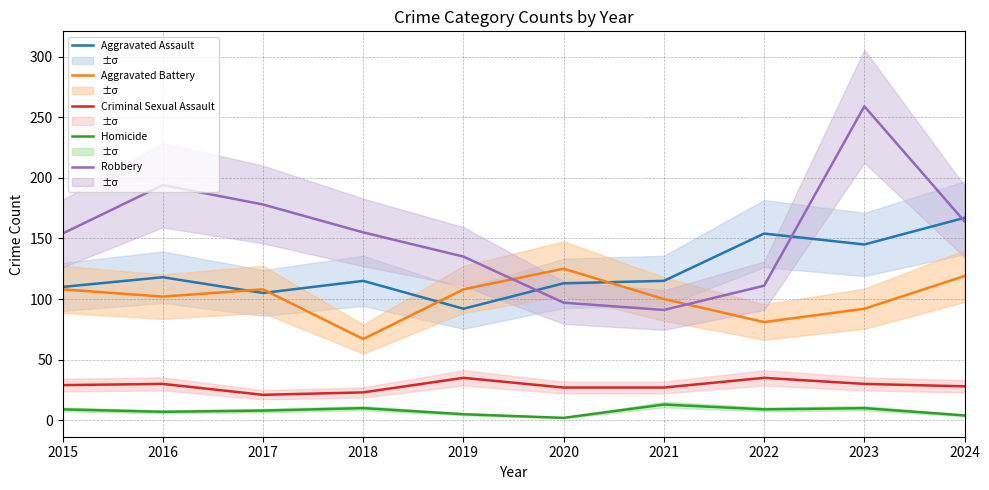

Which series has the largest range (max minus min)?

Robbery